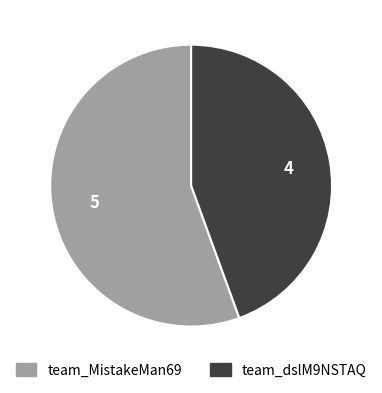

The team_dslM9NSTAQ slice represents 44% of the pie. True or false?

True